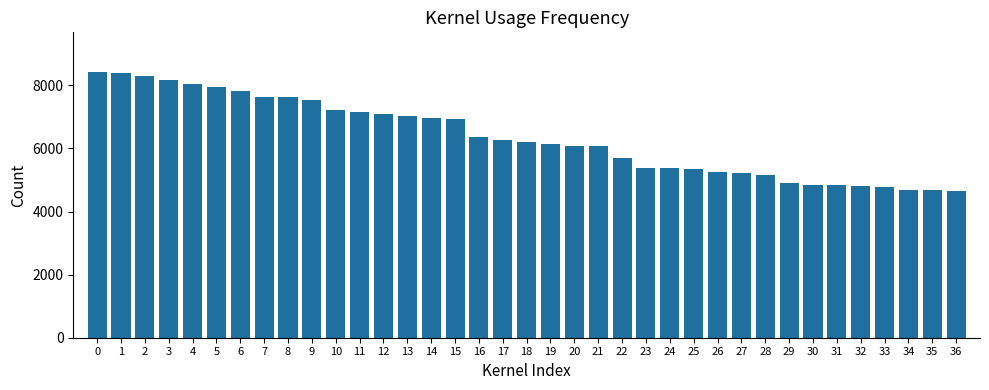

How many bars are there in total?

37